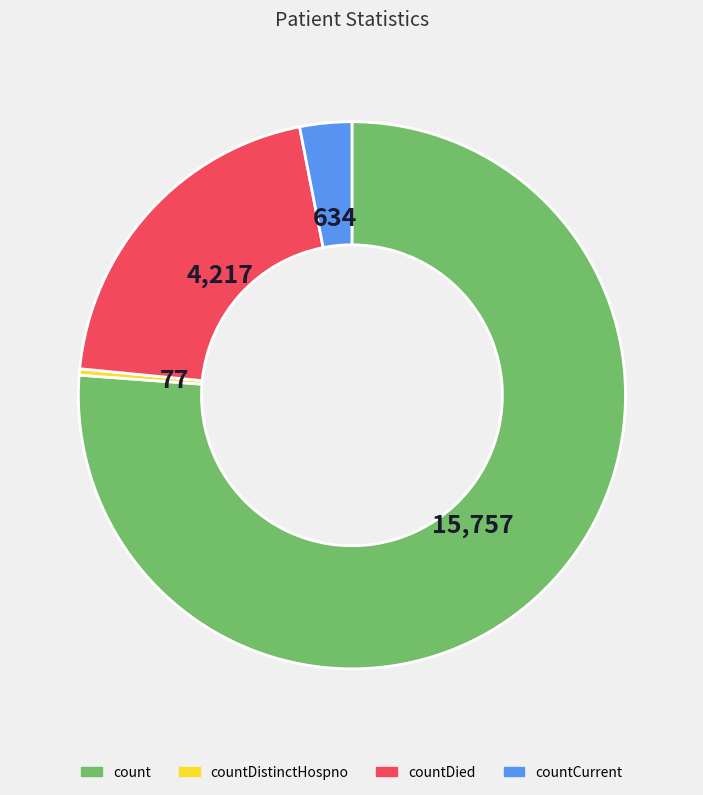

Rank the categories by value from lowest to highest.

countDistinctHospno, countCurrent, countDied, count